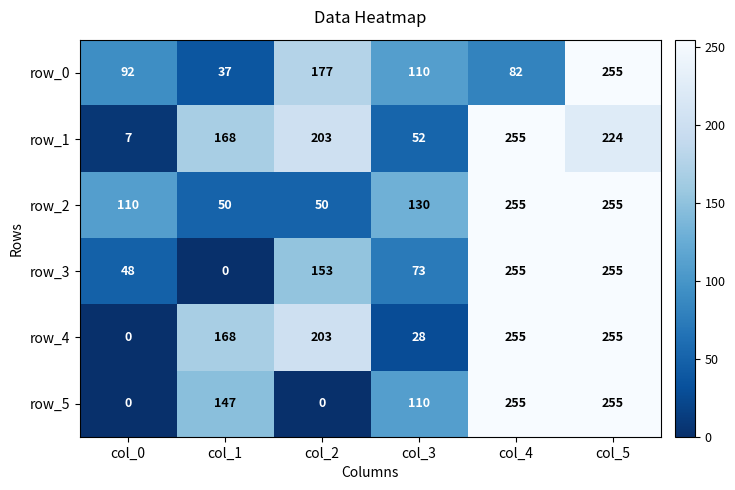

Reading left to right, transcribe all the data shown in this chart.

row_0: col_0=92	col_1=37	col_2=177	col_3=110	col_4=82	col_5=255
row_1: col_0=7	col_1=168	col_2=203	col_3=52	col_4=255	col_5=224
row_2: col_0=110	col_1=50	col_2=50	col_3=130	col_4=255	col_5=255
row_3: col_0=48	col_1=0	col_2=153	col_3=73	col_4=255	col_5=255
row_4: col_0=0	col_1=168	col_2=203	col_3=28	col_4=255	col_5=255
row_5: col_0=0	col_1=147	col_2=0	col_3=110	col_4=255	col_5=255